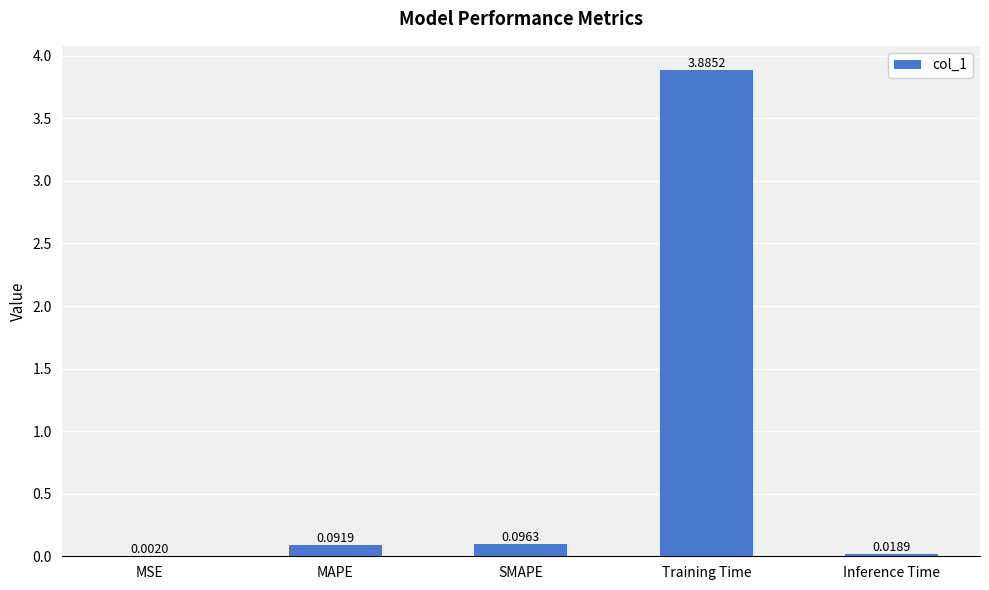

Where is the data nearest to the value 1?

SMAPE